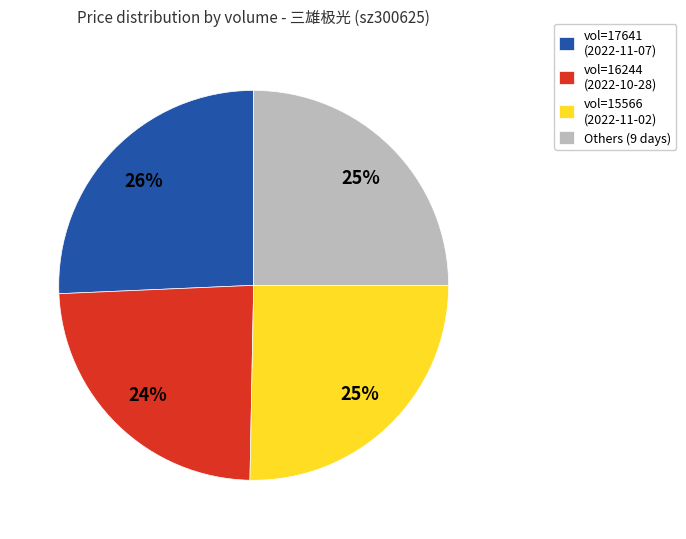

How many slices are in this pie chart?

4